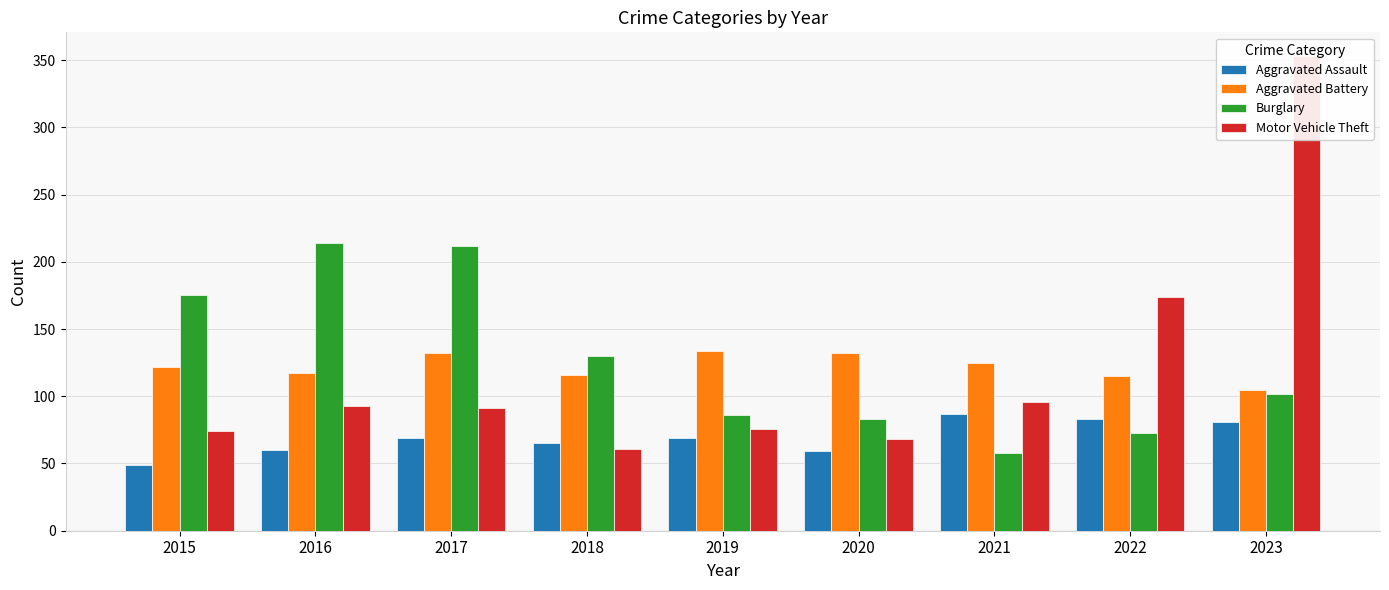

What is the lowest value of the Burglary series?

58